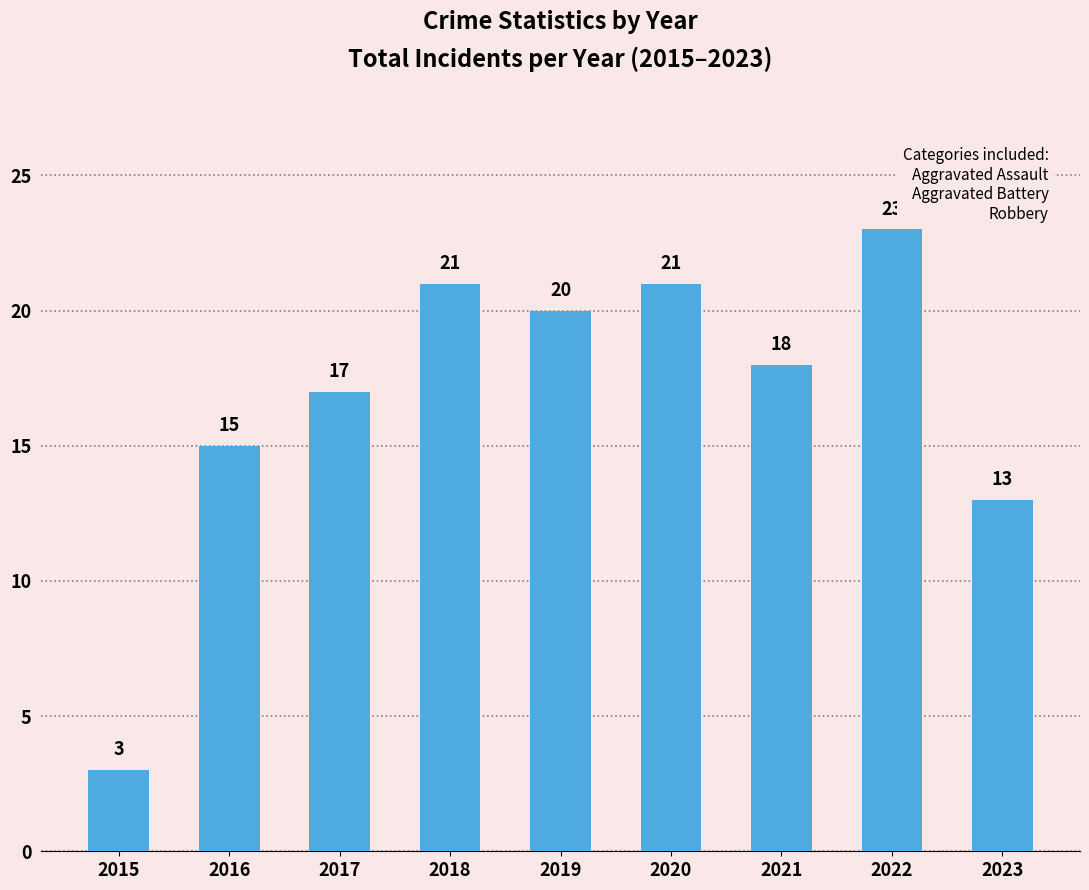

What is the average value?

17